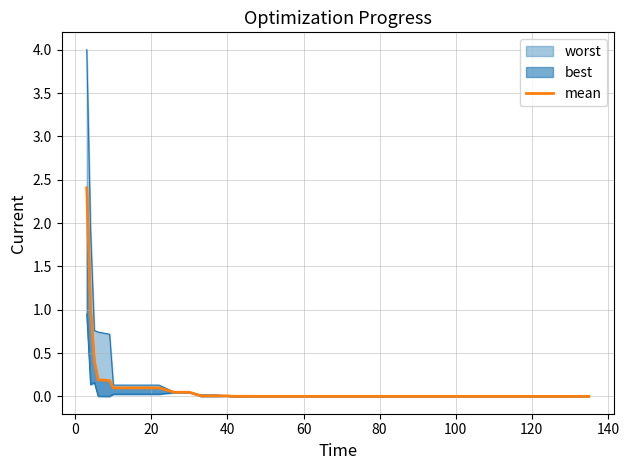

What is the label of the 33rd point from the right?

120